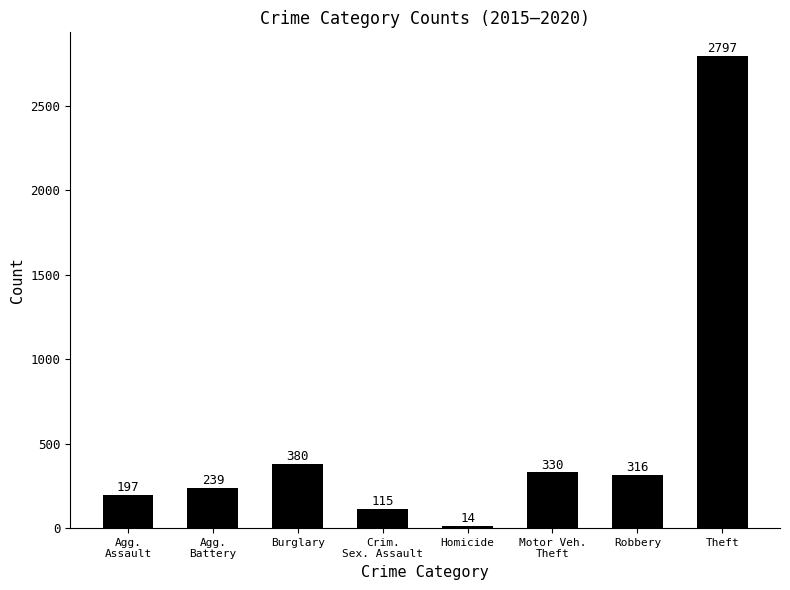

Rank the categories by value from highest to lowest.

Theft, Burglary, Motor Veh.
Theft, Robbery, Agg.
Battery, Agg.
Assault, Crim.
Sex. Assault, Homicide